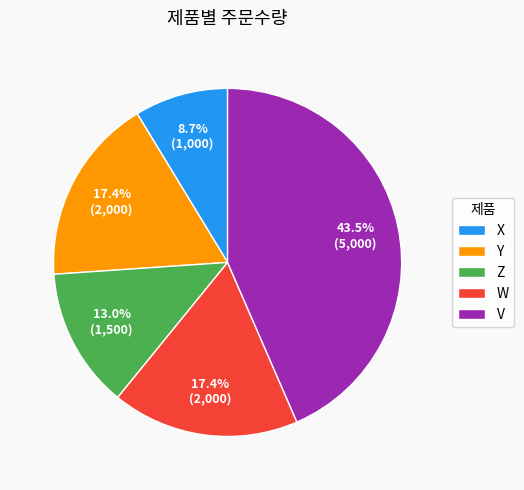

Approximately how many times larger is the value at Z compared to V?

0.3